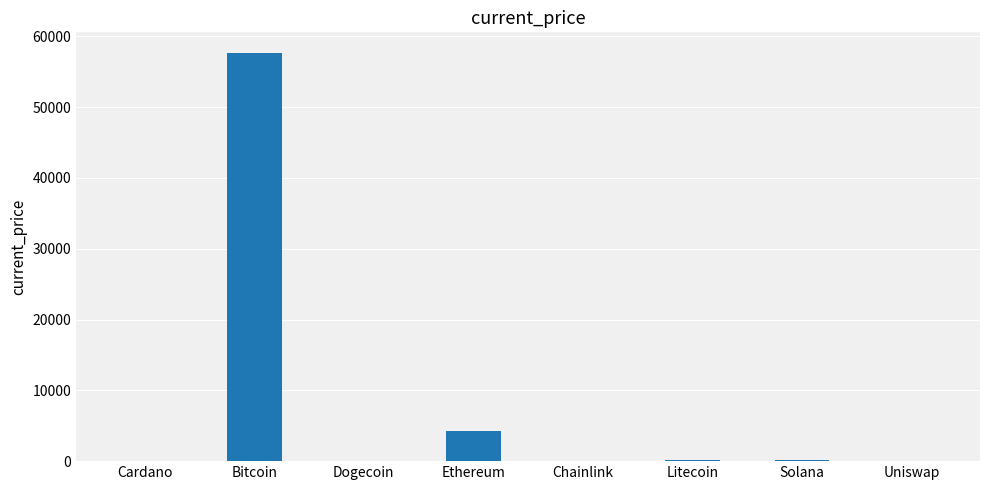

What is the approximate value at Chainlink?

26.4